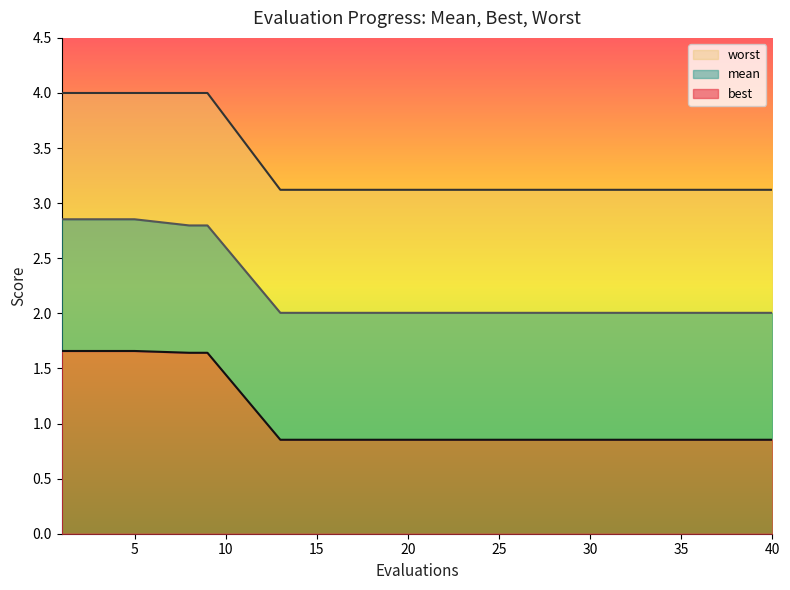

True or false: best and mean intersect in this chart.

False